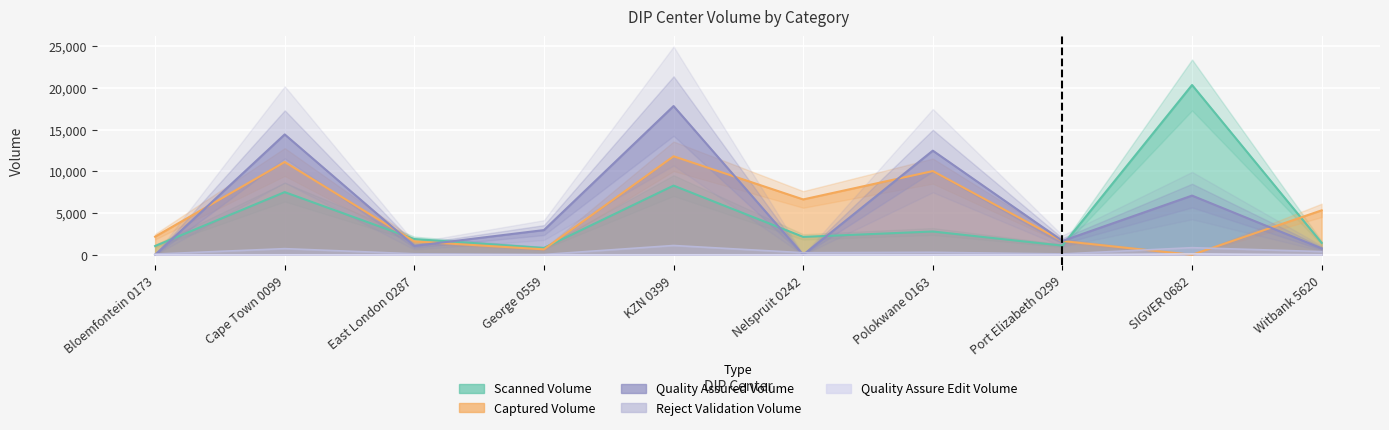

Reading left to right, what are all the values shown in this chart?

Scanned Volume: 1050	7506	1888	816	8287	2144	2790	1097	20334	1427
Captured Volume: 2169	11110	1597	653	11796	6631	10026	1649	0	5324
Reject Validation Volume: 88	737	123	43	1114	248	297	104	854	384
Quality Assured Volume: 0	14415	1065	2960	17813	0	12472	1661	7089	772
Quality Assure Edit Volume: 0	0	0	0	0	0	0	0	105	0